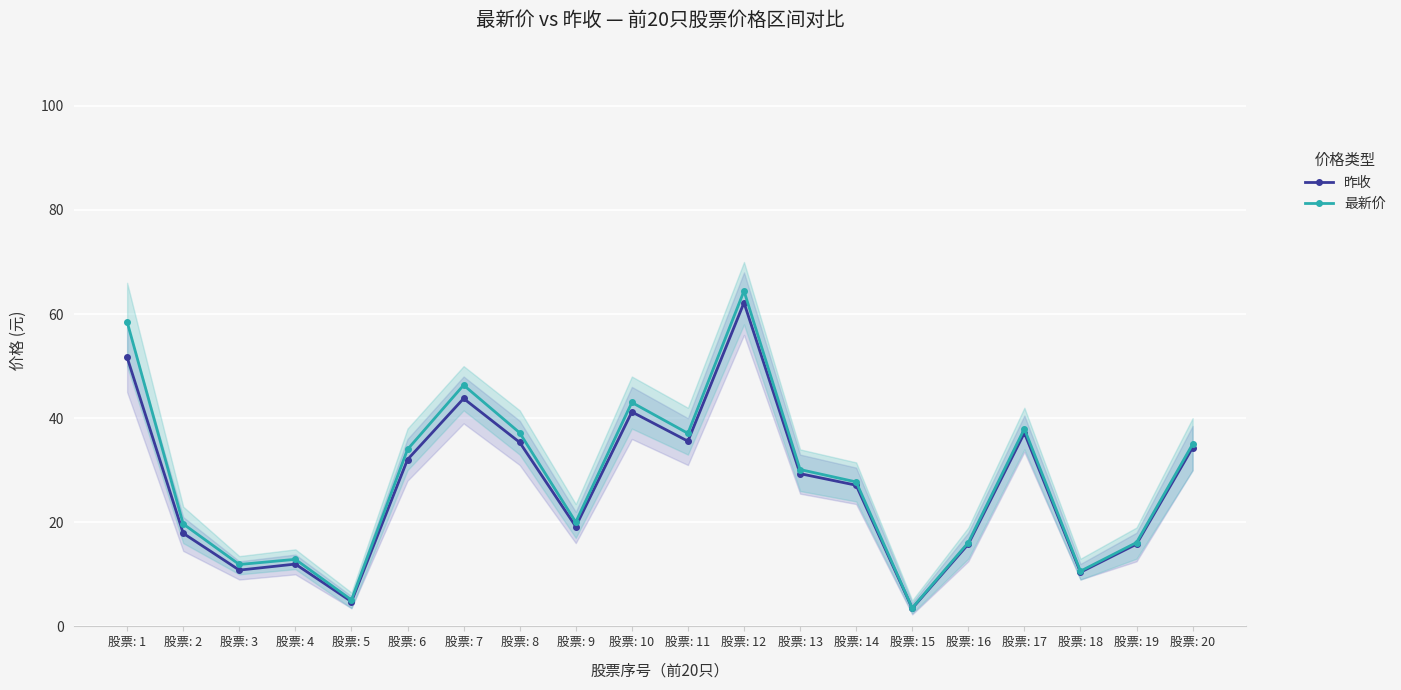

What is the lowest value of the 最新价 series?

3.5